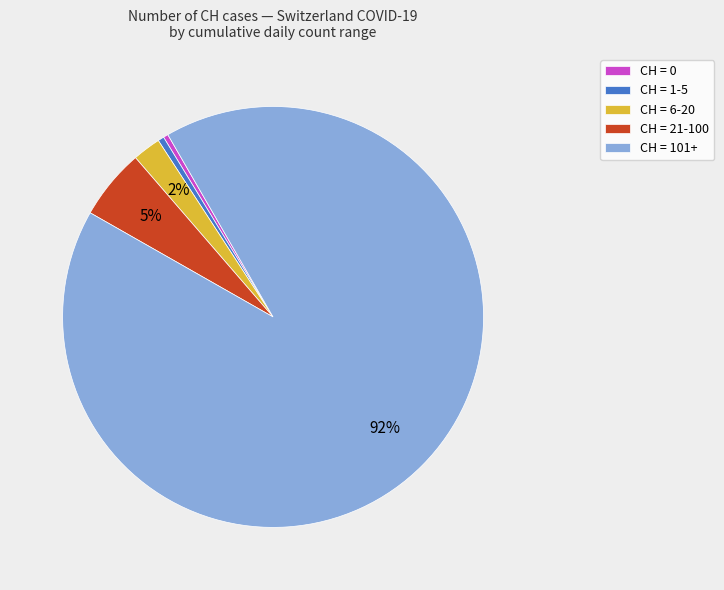

Count the number of slices in the pie.

5